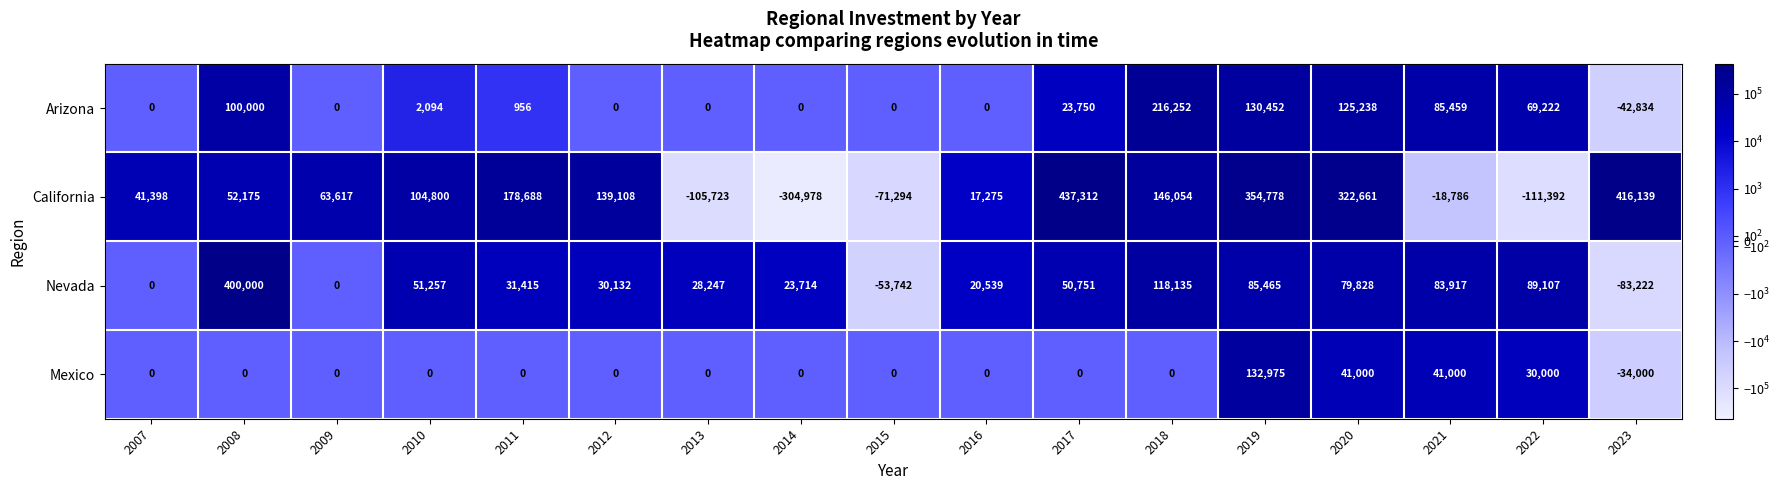

What is the highest value of the Nevada series?

400000